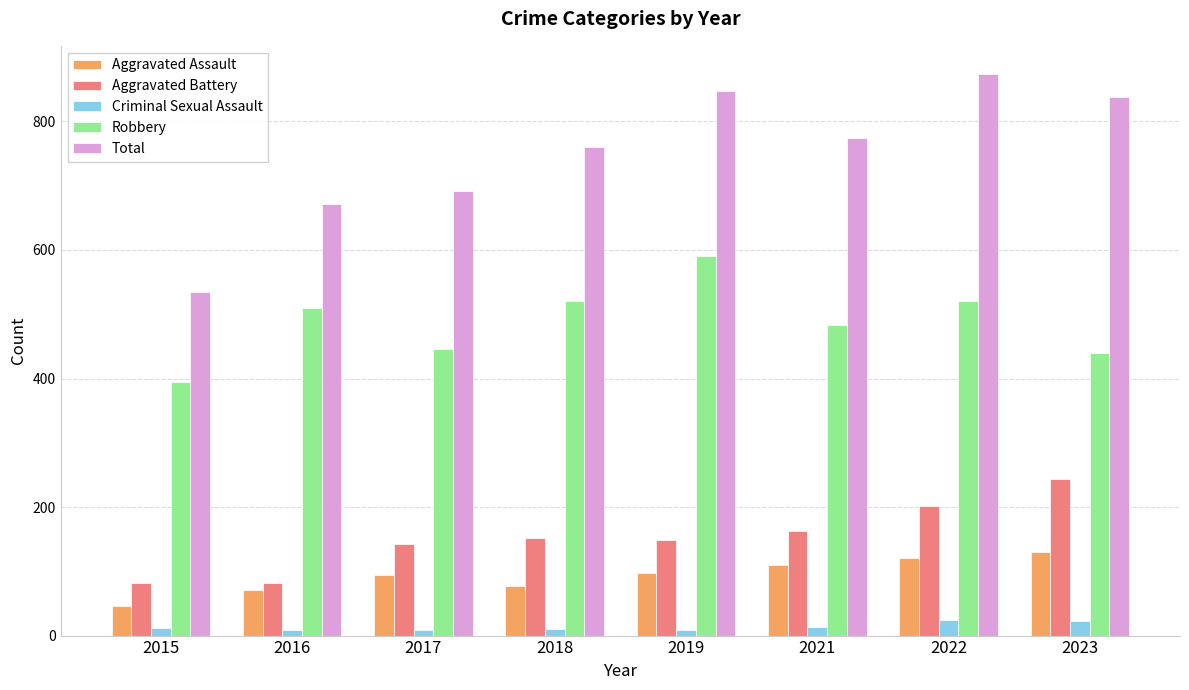

What is the value of the Aggravated Battery bar at the 5th from the left?

148